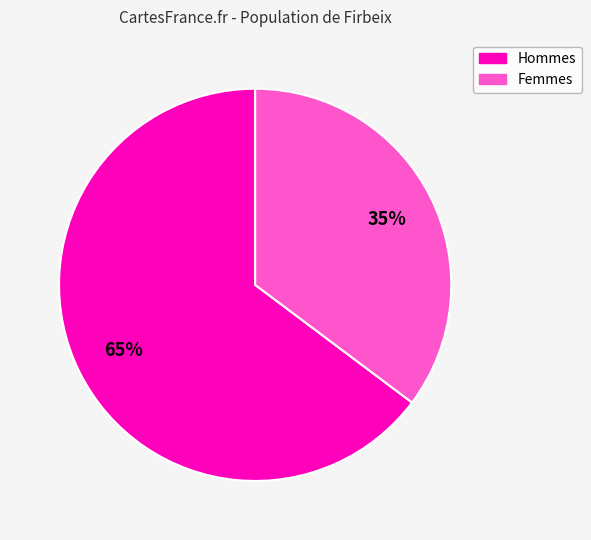

How many slices are in this pie chart?

2